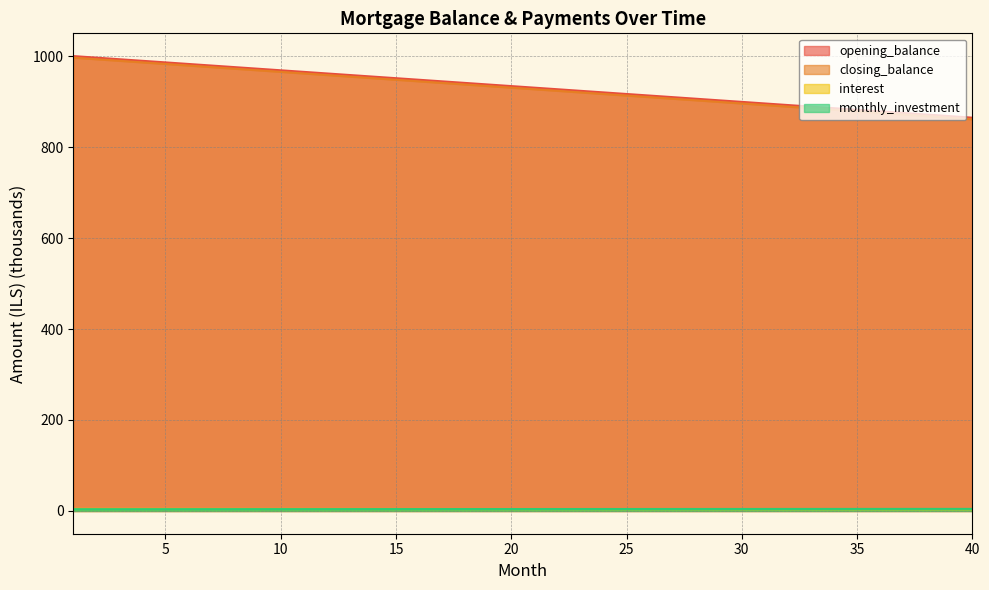

At which category does the chart reach its minimum across all series?

1